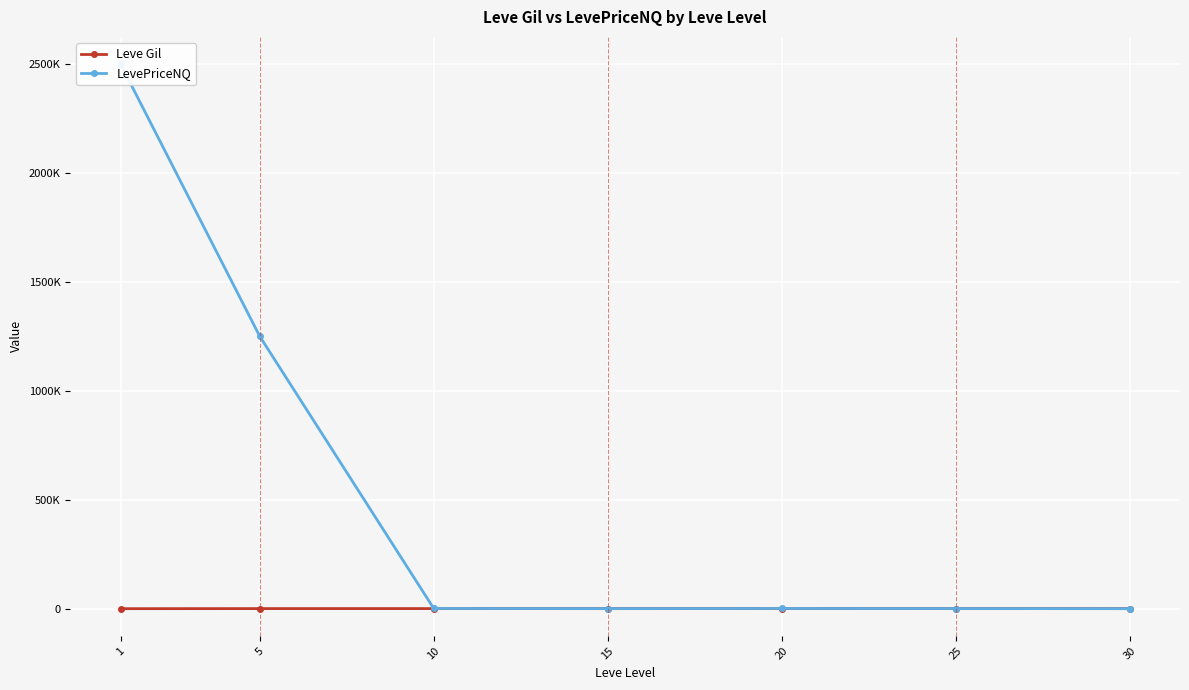

Reading right to left, list all the values displayed in this chart.

Leve Gil: 322.5	391.7	628.3	323.3	576.7	528.3	163.5
LevePriceNQ: 151.4	722.6	1062.2	511.3	1098.8	1250855.5	2501080.8